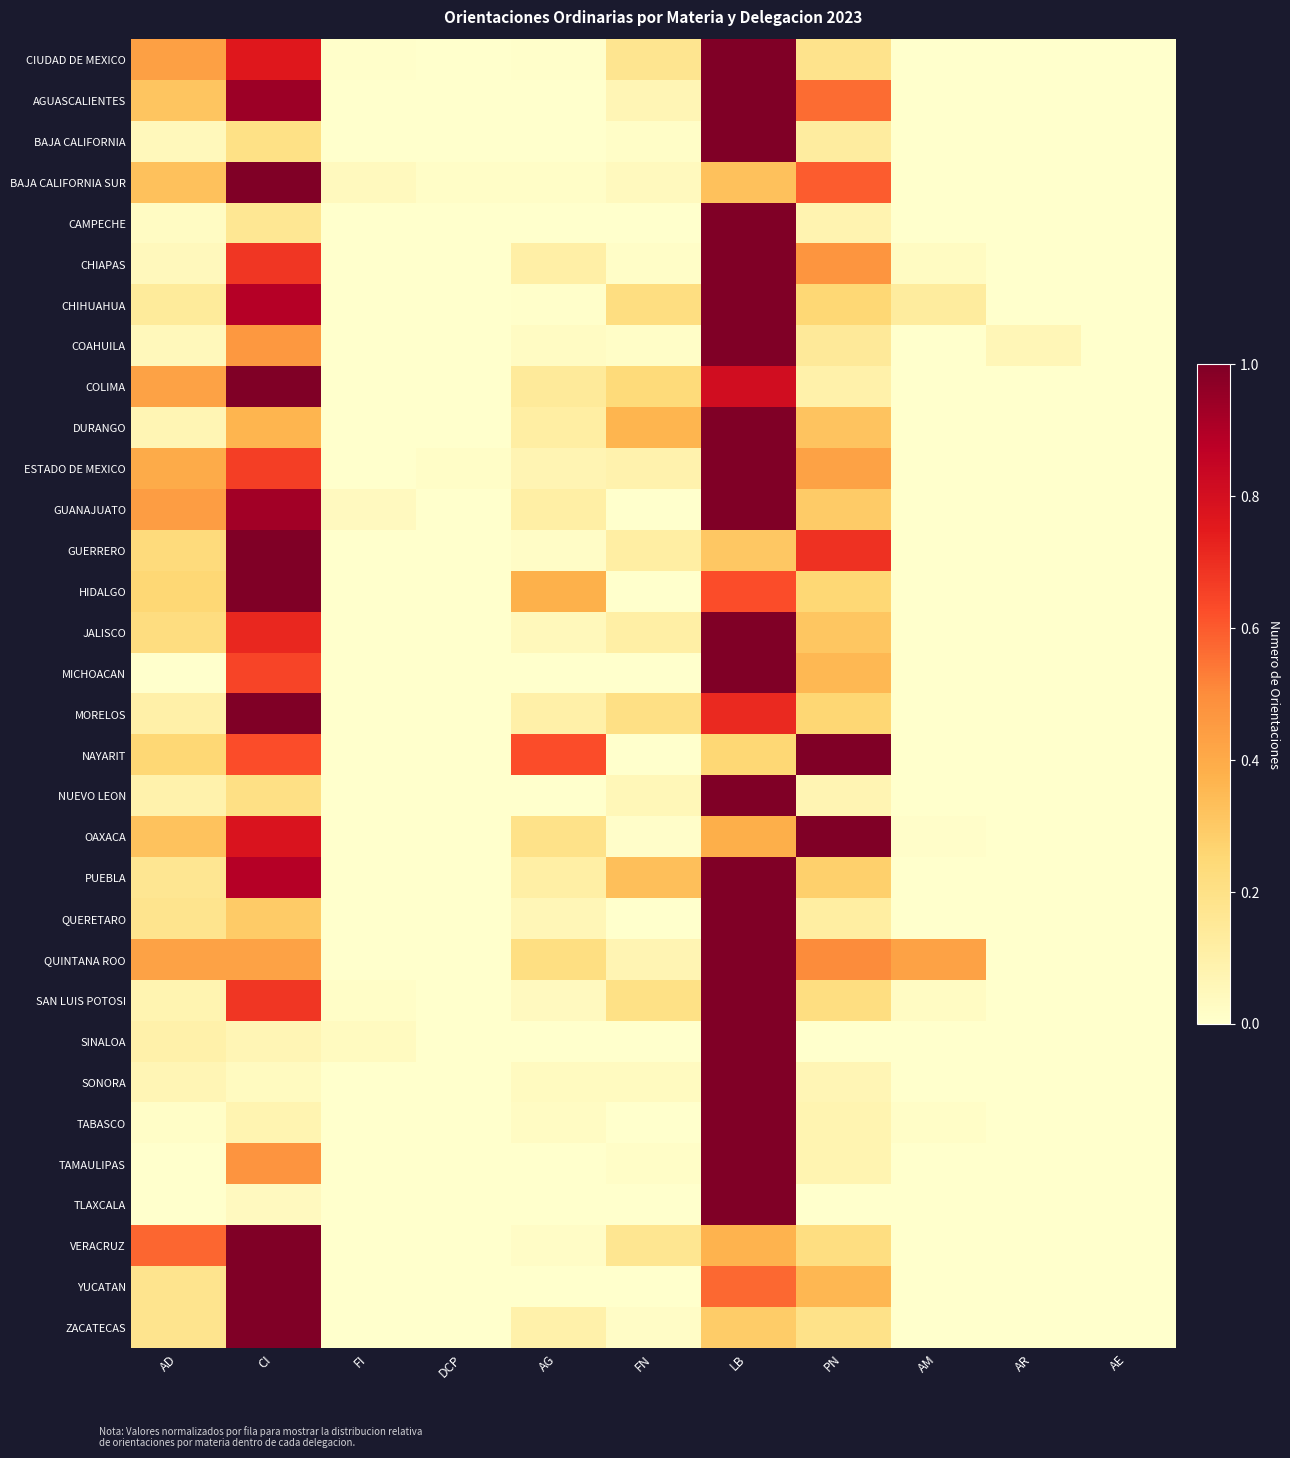

Reading left to right, what are all the values shown in this chart?

CIUDAD DE MEXICO: AD=0.4	CI=0.8	FI=0.0	DCP=0.0	AG=0.0	FN=0.2	LB=1.0	PN=0.2	AM=0.0	AR=0.0	AE=0.0
AGUASCALIENTES: AD=0.3	CI=0.9	FI=0.0	DCP=0.0	AG=0.0	FN=0.1	LB=1.0	PN=0.6	AM=0.0	AR=0.0	AE=0.0
BAJA CALIFORNIA: AD=0.1	CI=0.2	FI=0.0	DCP=0.0	AG=0.0	FN=0.0	LB=1.0	PN=0.1	AM=0.0	AR=0.0	AE=0.0
BAJA CALIFORNIA SUR: AD=0.3	CI=1.0	FI=0.0	DCP=0.0	AG=0.0	FN=0.0	LB=0.3	PN=0.6	AM=0.0	AR=0.0	AE=0.0
CAMPECHE: AD=0.0	CI=0.2	FI=0.0	DCP=0.0	AG=0.0	FN=0.0	LB=1.0	PN=0.1	AM=0.0	AR=0.0	AE=0.0
CHIAPAS: AD=0.0	CI=0.7	FI=0.0	DCP=0.0	AG=0.1	FN=0.0	LB=1.0	PN=0.5	AM=0.0	AR=0.0	AE=0.0
CHIHUAHUA: AD=0.1	CI=0.9	FI=0.0	DCP=0.0	AG=0.0	FN=0.2	LB=1.0	PN=0.2	AM=0.1	AR=0.0	AE=0.0
COAHUILA: AD=0.0	CI=0.5	FI=0.0	DCP=0.0	AG=0.0	FN=0.0	LB=1.0	PN=0.1	AM=0.0	AR=0.1	AE=0.0
COLIMA: AD=0.4	CI=1.0	FI=0.0	DCP=0.0	AG=0.1	FN=0.2	LB=0.8	PN=0.1	AM=0.0	AR=0.0	AE=0.0
DURANGO: AD=0.1	CI=0.4	FI=0.0	DCP=0.0	AG=0.1	FN=0.4	LB=1.0	PN=0.3	AM=0.0	AR=0.0	AE=0.0
ESTADO DE MEXICO: AD=0.4	CI=0.7	FI=0.0	DCP=0.0	AG=0.1	FN=0.1	LB=1.0	PN=0.4	AM=0.0	AR=0.0	AE=0.0
GUANAJUATO: AD=0.4	CI=0.9	FI=0.0	DCP=0.0	AG=0.1	FN=0.0	LB=1.0	PN=0.3	AM=0.0	AR=0.0	AE=0.0
GUERRERO: AD=0.2	CI=1.0	FI=0.0	DCP=0.0	AG=0.0	FN=0.1	LB=0.3	PN=0.7	AM=0.0	AR=0.0	AE=0.0
HIDALGO: AD=0.2	CI=1.0	FI=0.0	DCP=0.0	AG=0.4	FN=0.0	LB=0.6	PN=0.2	AM=0.0	AR=0.0	AE=0.0
JALISCO: AD=0.2	CI=0.7	FI=0.0	DCP=0.0	AG=0.0	FN=0.1	LB=1.0	PN=0.3	AM=0.0	AR=0.0	AE=0.0
MICHOACAN: AD=0.0	CI=0.6	FI=0.0	DCP=0.0	AG=0.0	FN=0.0	LB=1.0	PN=0.4	AM=0.0	AR=0.0	AE=0.0
MORELOS: AD=0.1	CI=1.0	FI=0.0	DCP=0.0	AG=0.1	FN=0.2	LB=0.7	PN=0.3	AM=0.0	AR=0.0	AE=0.0
NAYARIT: AD=0.2	CI=0.6	FI=0.0	DCP=0.0	AG=0.6	FN=0.0	LB=0.2	PN=1.0	AM=0.0	AR=0.0	AE=0.0
NUEVO LEON: AD=0.1	CI=0.2	FI=0.0	DCP=0.0	AG=0.0	FN=0.1	LB=1.0	PN=0.1	AM=0.0	AR=0.0	AE=0.0
OAXACA: AD=0.3	CI=0.8	FI=0.0	DCP=0.0	AG=0.2	FN=0.0	LB=0.4	PN=1.0	AM=0.0	AR=0.0	AE=0.0
PUEBLA: AD=0.2	CI=0.9	FI=0.0	DCP=0.0	AG=0.1	FN=0.3	LB=1.0	PN=0.3	AM=0.0	AR=0.0	AE=0.0
QUERETARO: AD=0.2	CI=0.3	FI=0.0	DCP=0.0	AG=0.1	FN=0.0	LB=1.0	PN=0.1	AM=0.0	AR=0.0	AE=0.0
QUINTANA ROO: AD=0.4	CI=0.4	FI=0.0	DCP=0.0	AG=0.2	FN=0.1	LB=1.0	PN=0.5	AM=0.4	AR=0.0	AE=0.0
SAN LUIS POTOSI: AD=0.1	CI=0.7	FI=0.0	DCP=0.0	AG=0.0	FN=0.2	LB=1.0	PN=0.2	AM=0.0	AR=0.0	AE=0.0
SINALOA: AD=0.1	CI=0.1	FI=0.0	DCP=0.0	AG=0.0	FN=0.0	LB=1.0	PN=0.0	AM=0.0	AR=0.0	AE=0.0
SONORA: AD=0.1	CI=0.0	FI=0.0	DCP=0.0	AG=0.0	FN=0.0	LB=1.0	PN=0.1	AM=0.0	AR=0.0	AE=0.0
TABASCO: AD=0.0	CI=0.1	FI=0.0	DCP=0.0	AG=0.0	FN=0.0	LB=1.0	PN=0.1	AM=0.0	AR=0.0	AE=0.0
TAMAULIPAS: AD=0.0	CI=0.5	FI=0.0	DCP=0.0	AG=0.0	FN=0.0	LB=1.0	PN=0.1	AM=0.0	AR=0.0	AE=0.0
TLAXCALA: AD=0.0	CI=0.0	FI=0.0	DCP=0.0	AG=0.0	FN=0.0	LB=1.0	PN=0.0	AM=0.0	AR=0.0	AE=0.0
VERACRUZ: AD=0.6	CI=1.0	FI=0.0	DCP=0.0	AG=0.0	FN=0.2	LB=0.4	PN=0.2	AM=0.0	AR=0.0	AE=0.0
YUCATAN: AD=0.2	CI=1.0	FI=0.0	DCP=0.0	AG=0.0	FN=0.0	LB=0.6	PN=0.4	AM=0.0	AR=0.0	AE=0.0
ZACATECAS: AD=0.2	CI=1.0	FI=0.0	DCP=0.0	AG=0.1	FN=0.0	LB=0.3	PN=0.2	AM=0.0	AR=0.0	AE=0.0